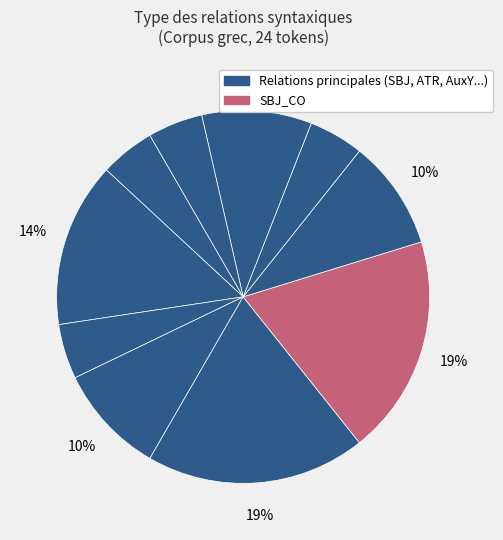

Count the number of slices in the pie.

10